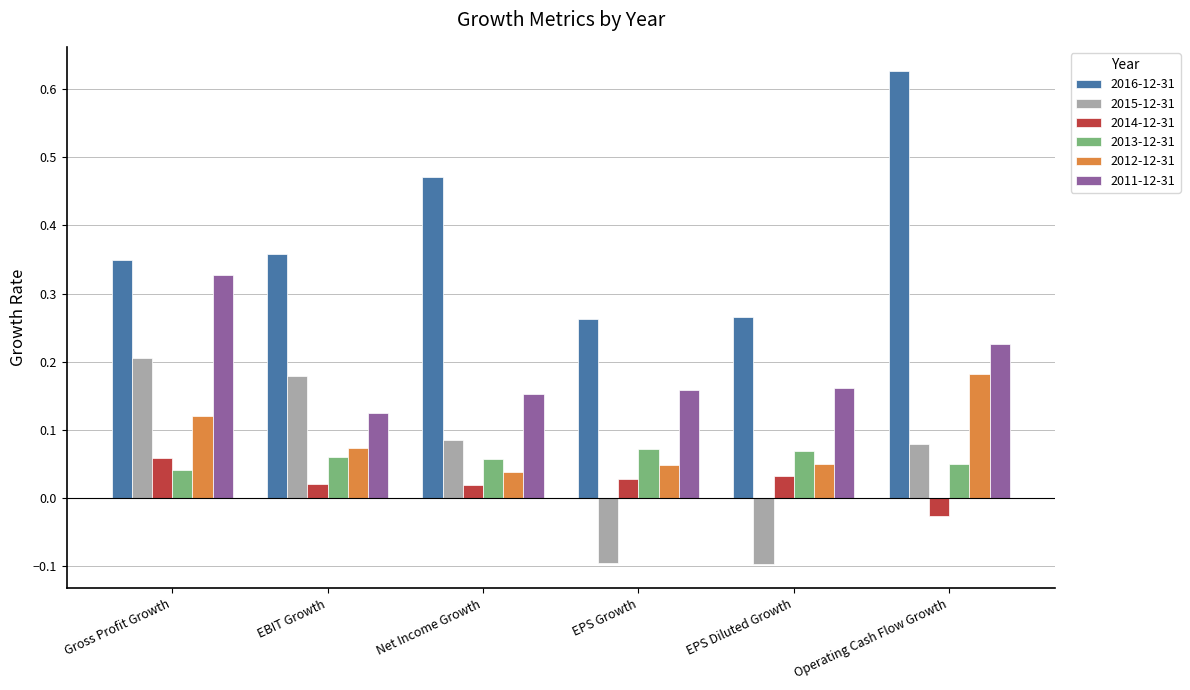

At which label does 2014-12-31 reach its peak?

Gross Profit Growth